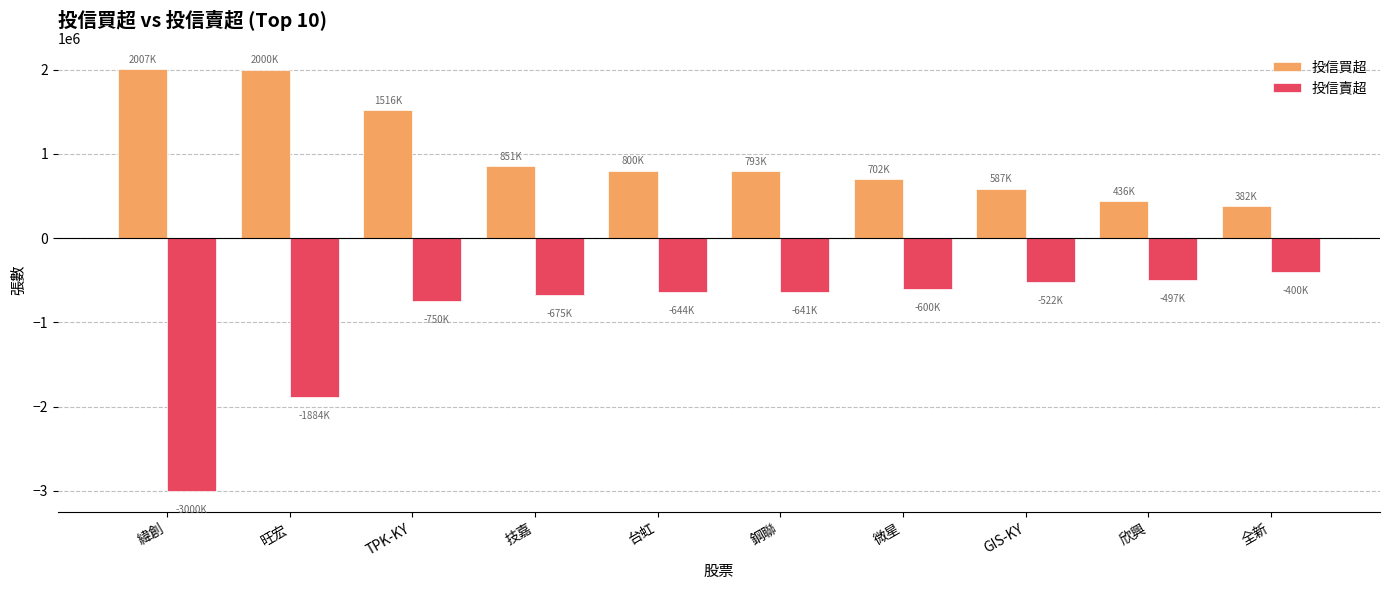

Which series changed the most between TPK-KY and 微星?

投信買超